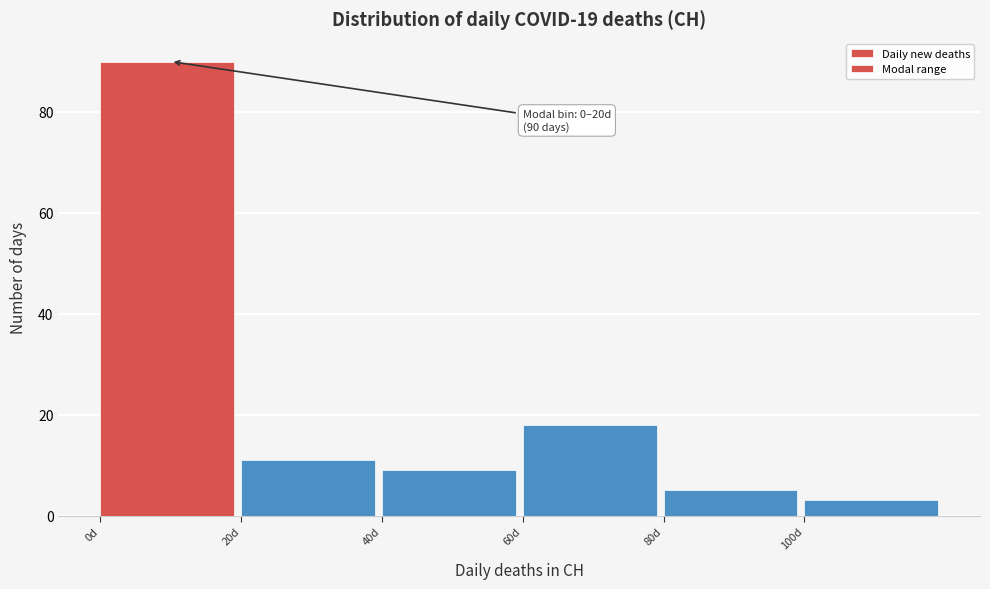

Over which range of the x-axis is the bar tallest?

0 to 20